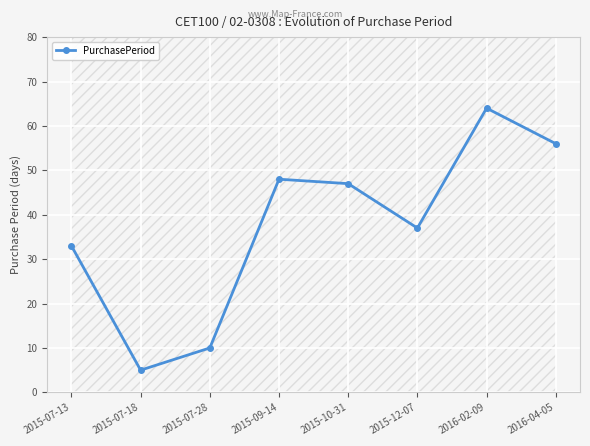

True or false: the data has more than 1 interior local peaks.

True